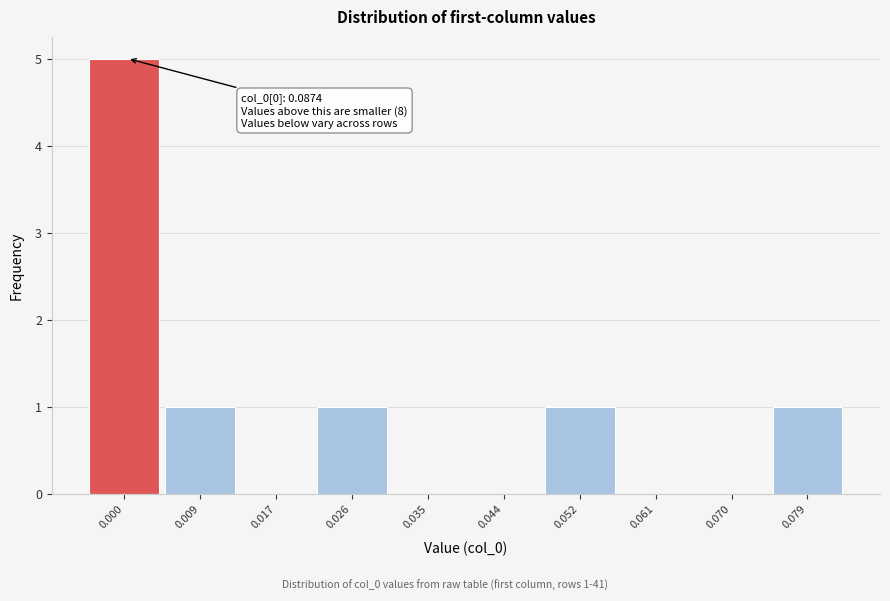

Reading left to right, extract all data points from this chart.

0.000=5	0.009=1	0.017=0	0.026=1	0.035=0	0.044=0	0.052=1	0.061=0	0.070=0	0.079=1